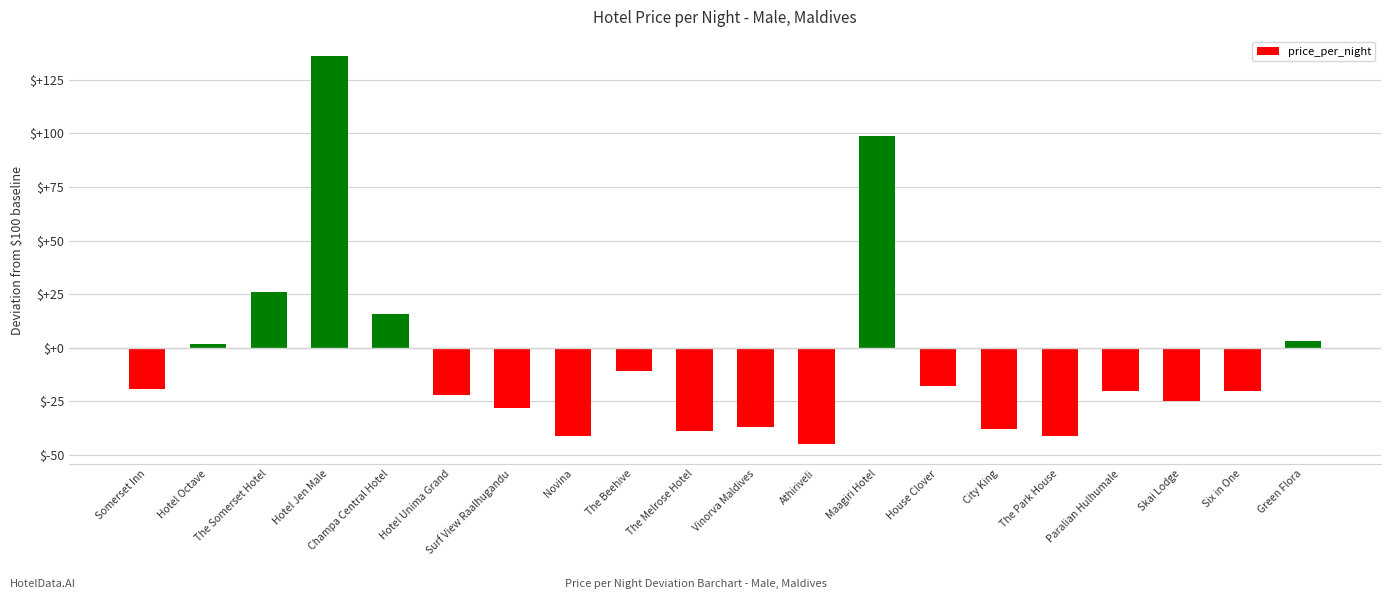

What is the label of the 19th bar from the left?

Six in One